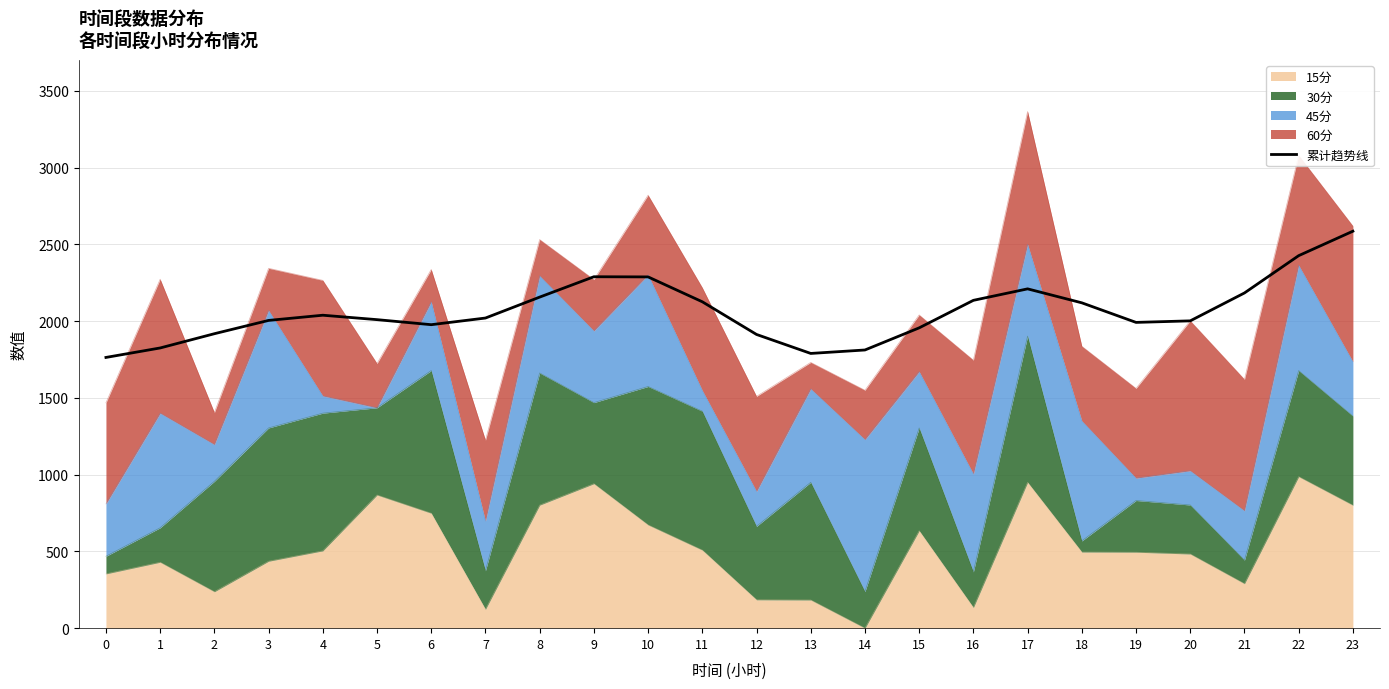

Which has a higher value, 18 or 3?

18